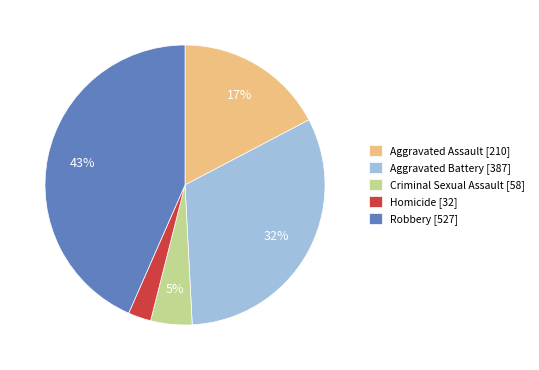

Is Homicide the majority of the pie?

No